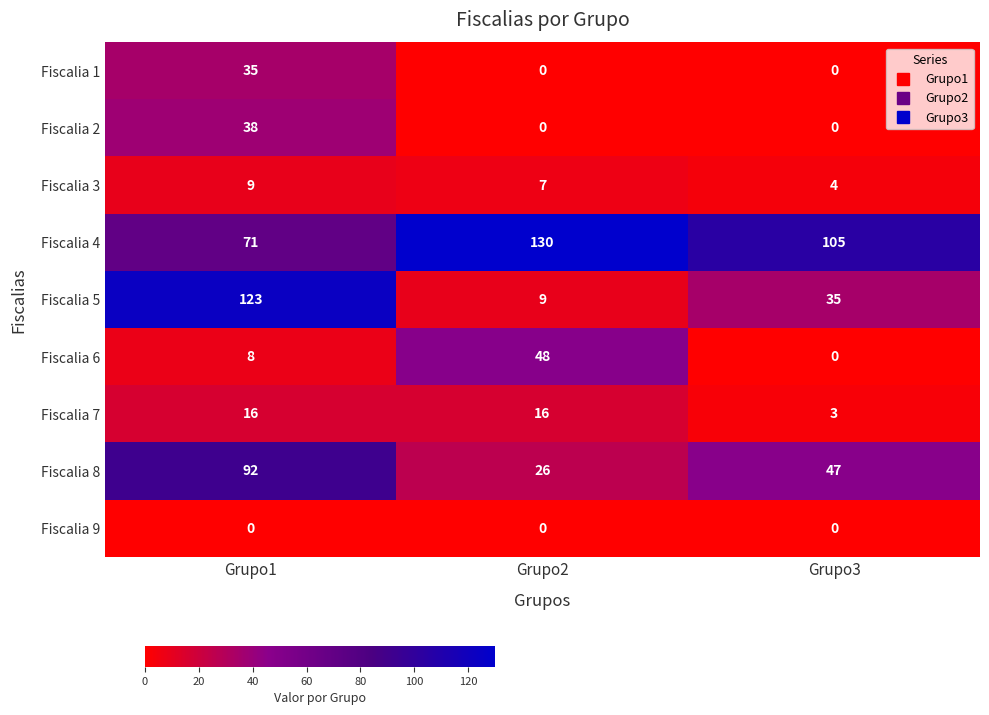

Which series has the widest spread of values?

Fiscalia 5